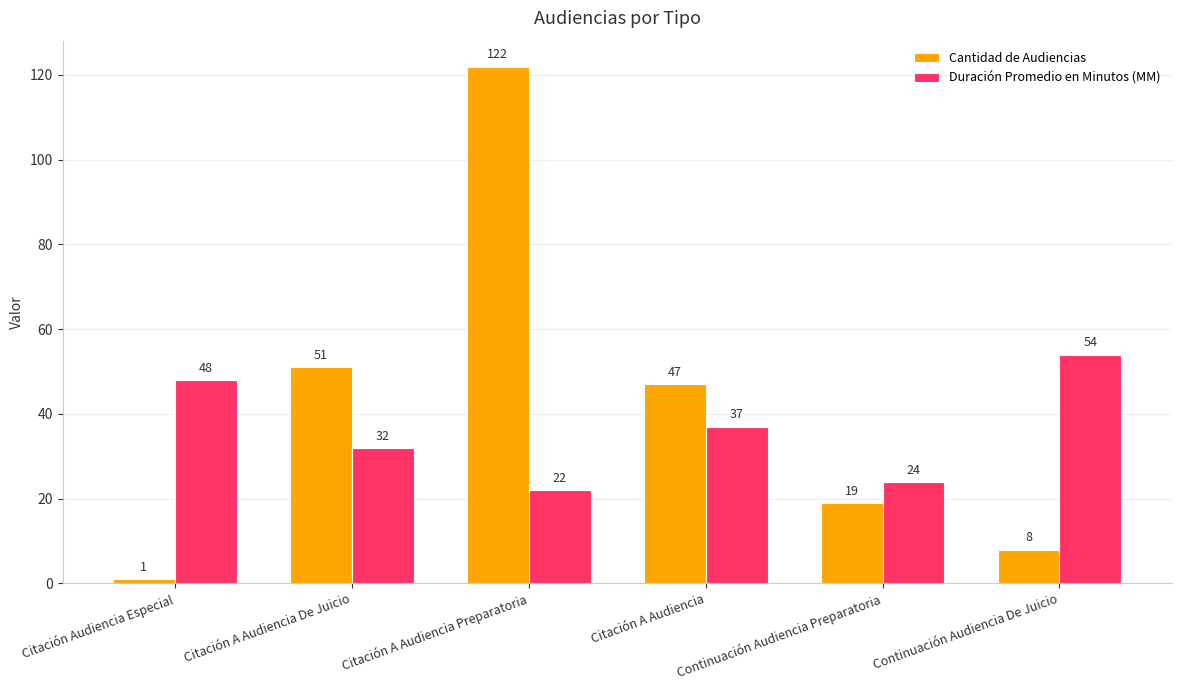

Is it true that Cantidad de Audiencias equals 8 at Continuación Audiencia De Juicio?

True